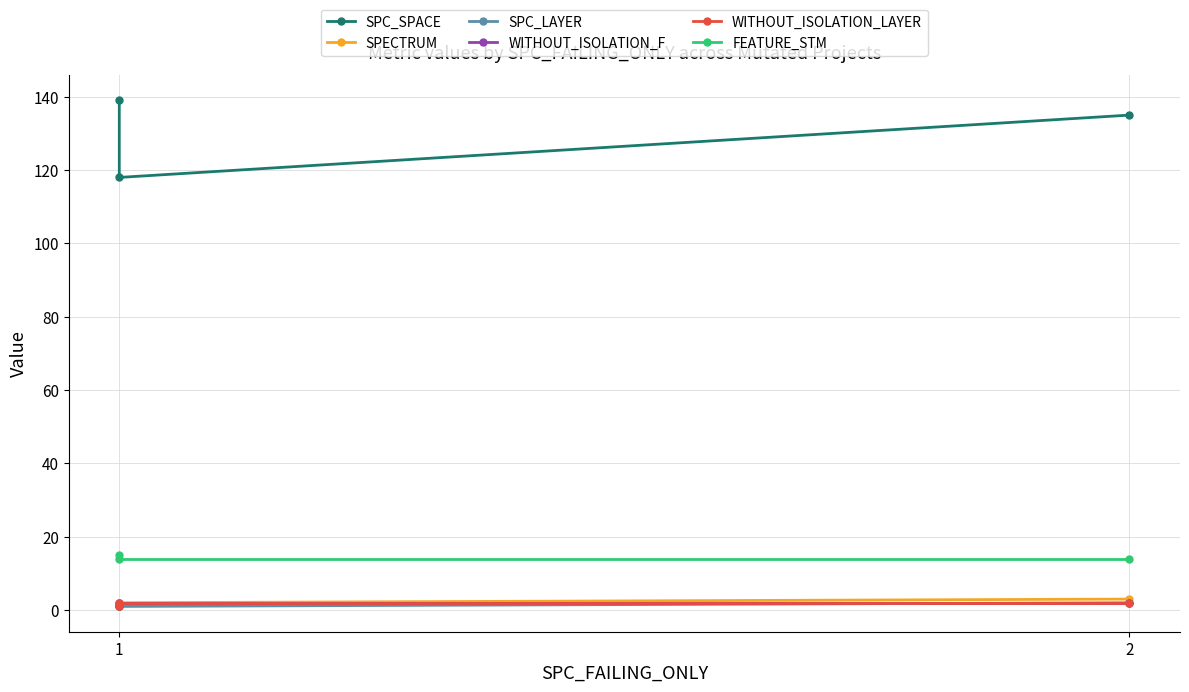

The SPECTRUM series shows 1 at 1. True or false?

False